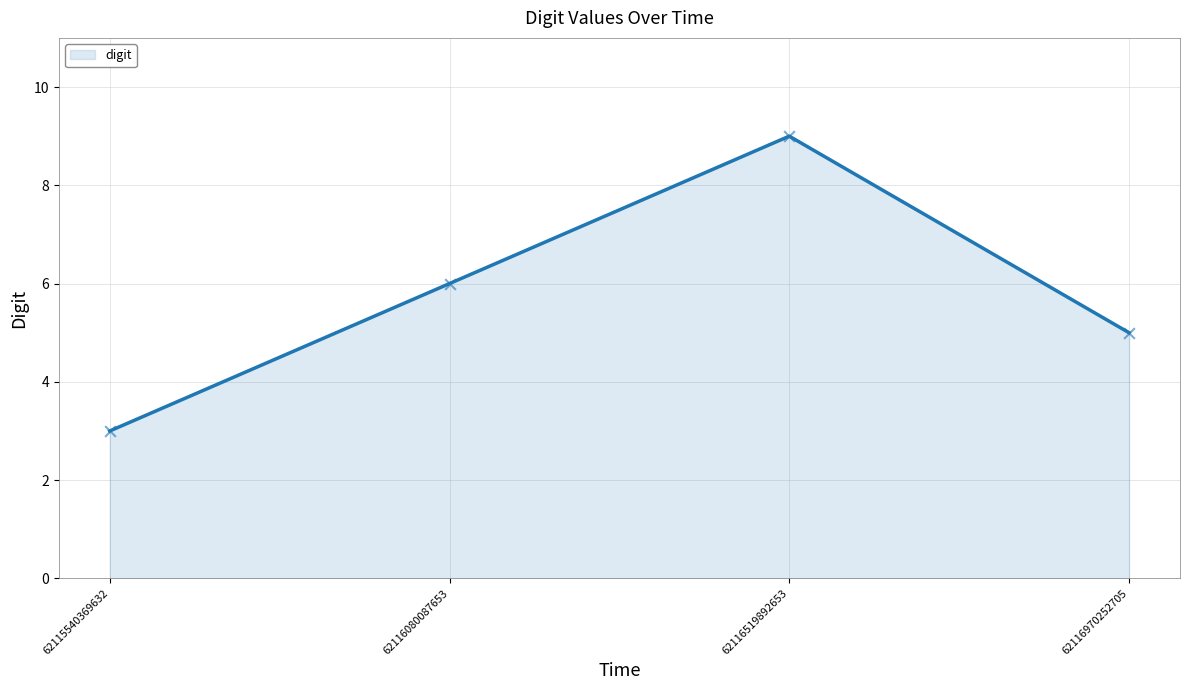

Between 62116080087653 and 62116519892653, which is larger?

62116519892653